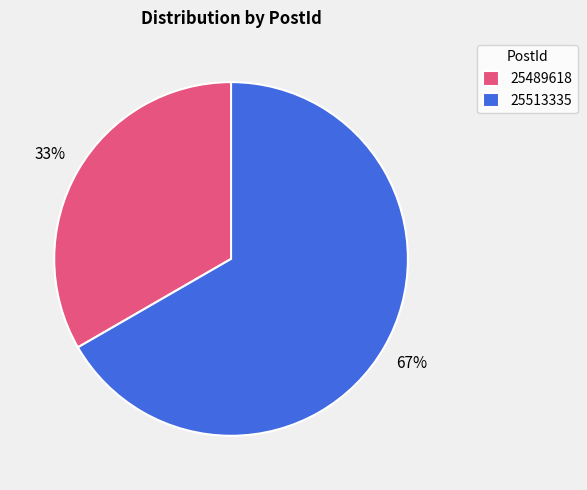

Is there any slice that represents more than half of the pie?

Yes